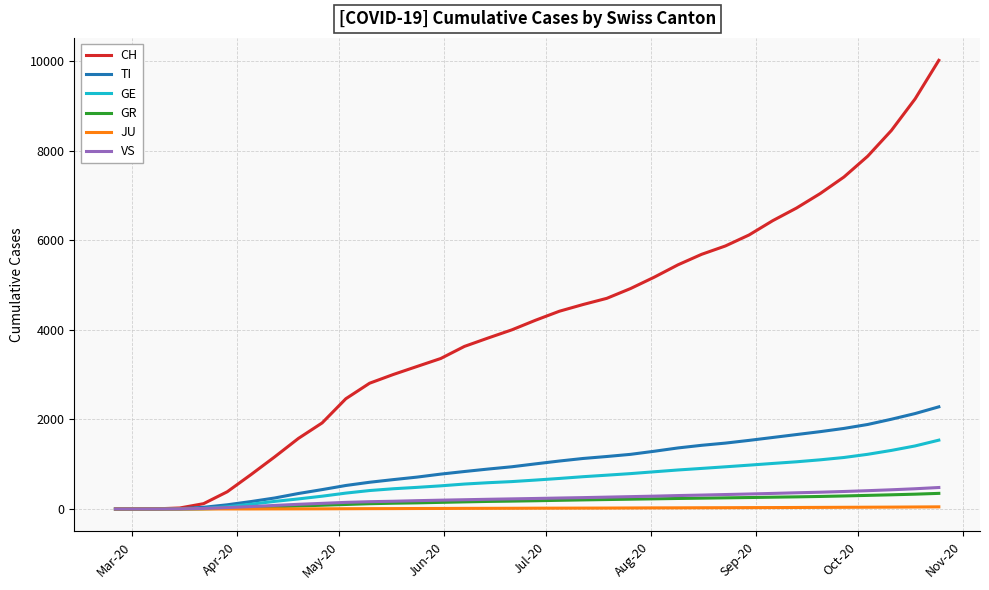

What is the maximum value shown in the chart?

10016